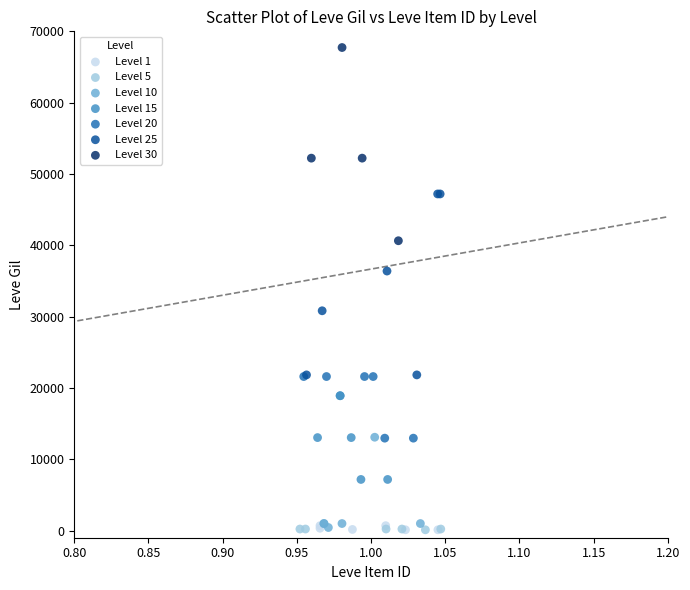

Which series contains the highest Y value?

Level 30